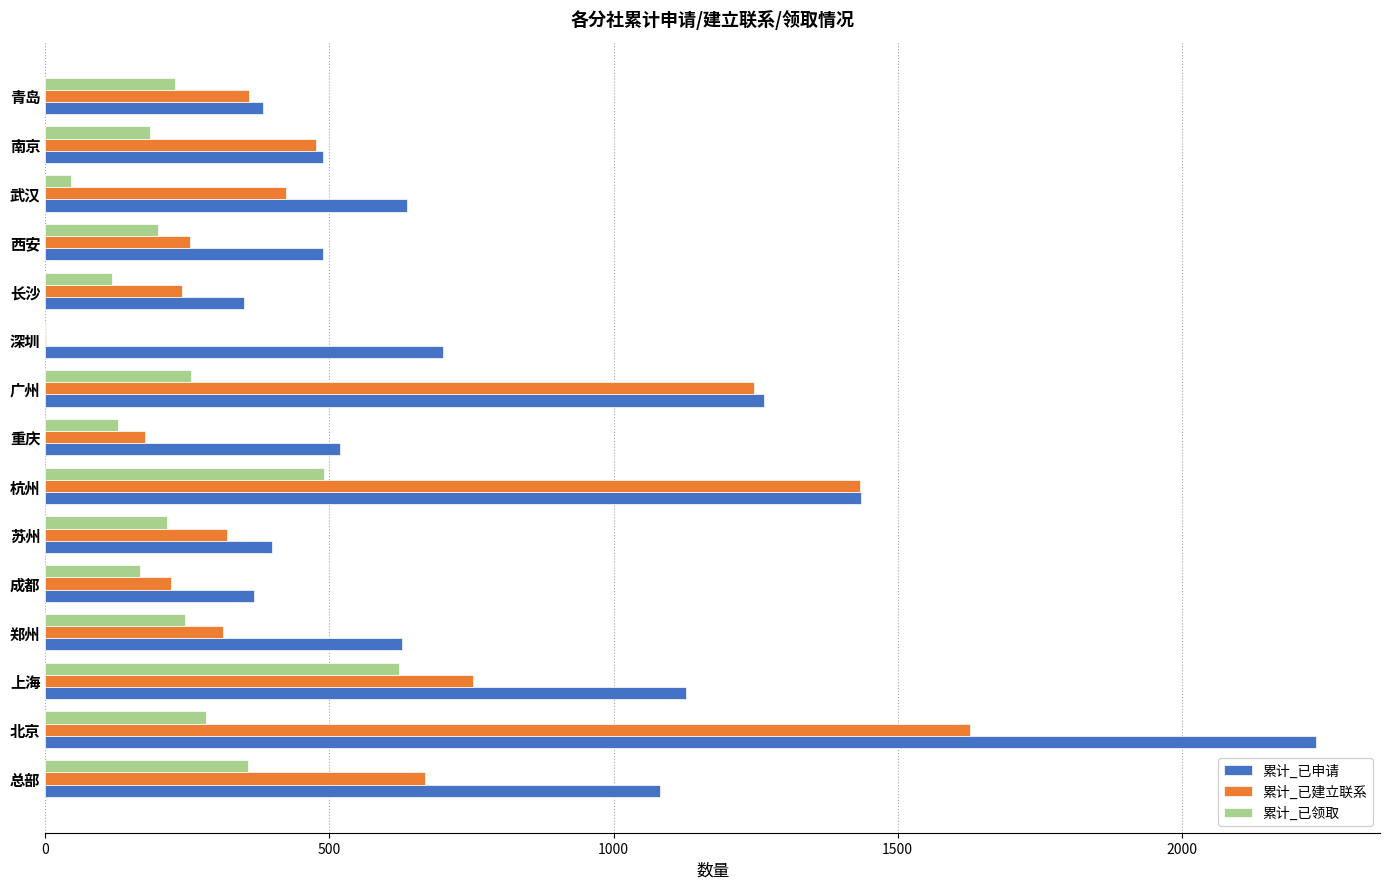

How many categories are shown in the chart?

15